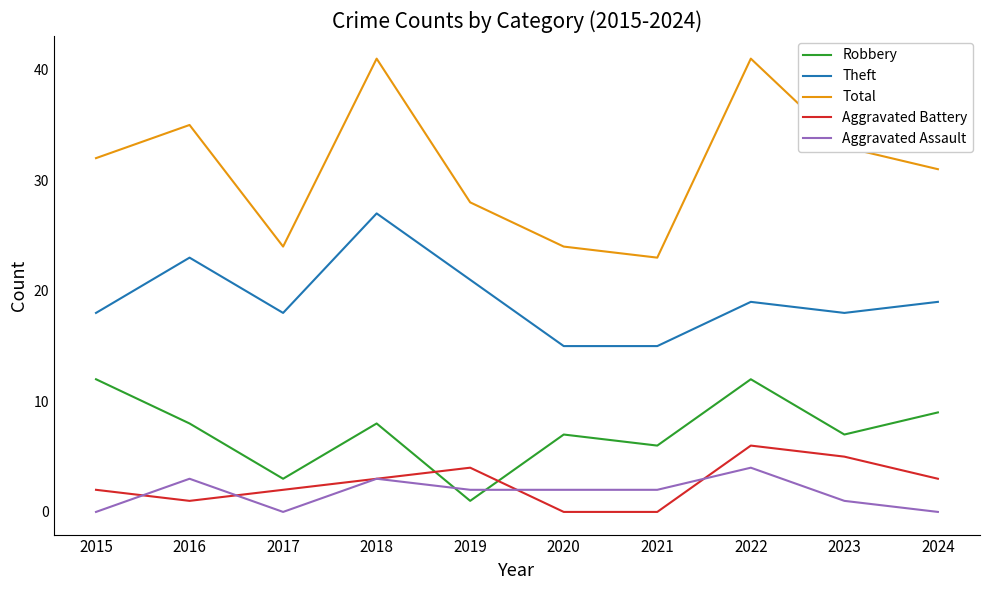

What is the difference between the maximum and minimum values in the Aggravated Assault series?

4